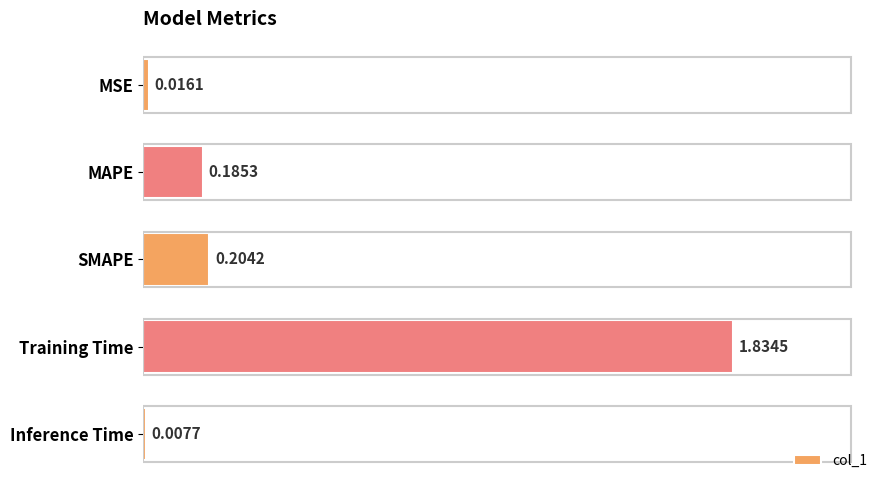

What is the sum of all values?

2.2